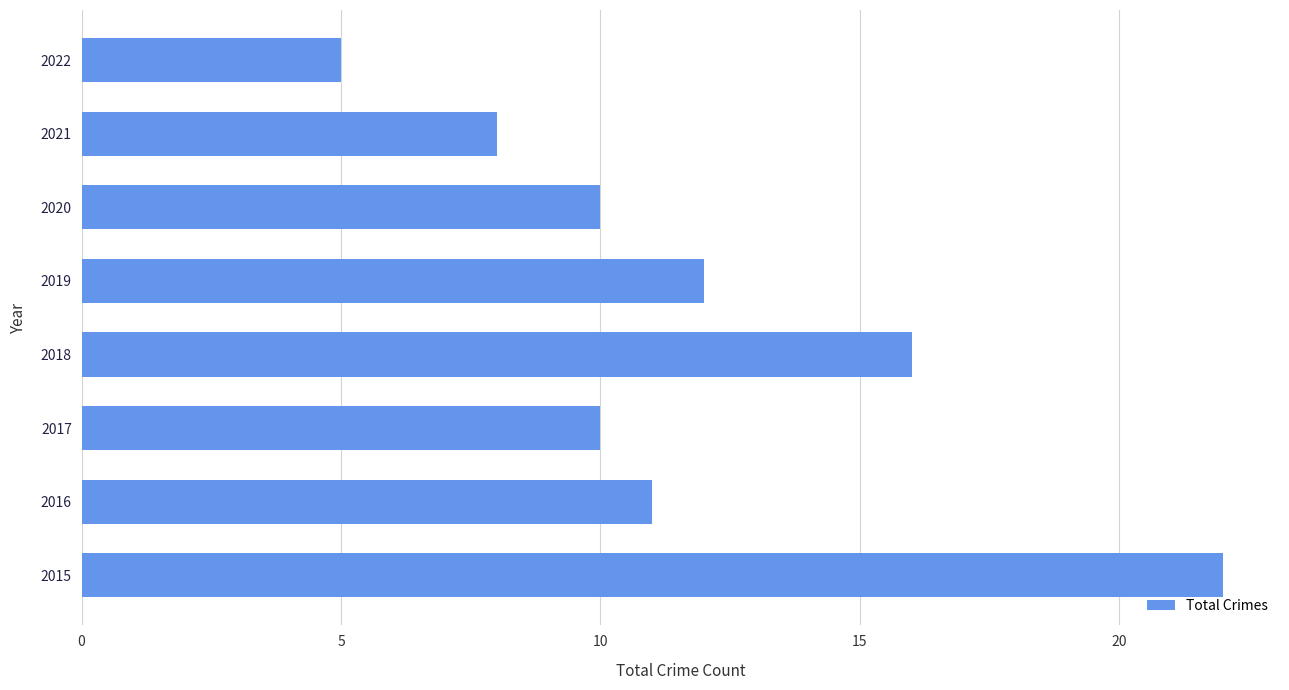

The value at 2020 is 15. True or false?

False